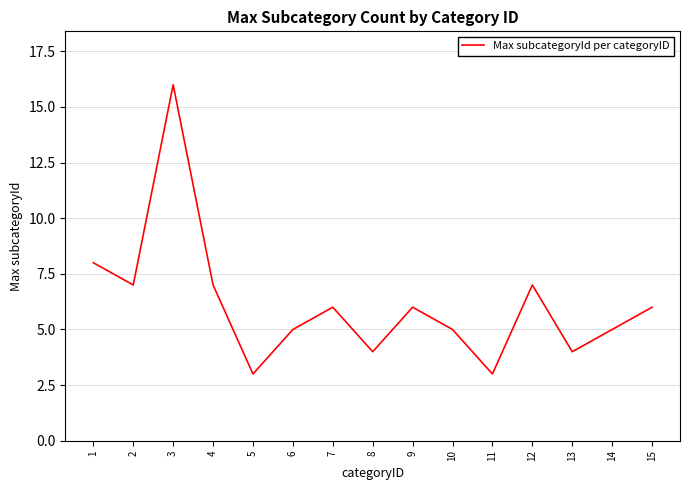

Is this an area chart (filled region under the line)?

No